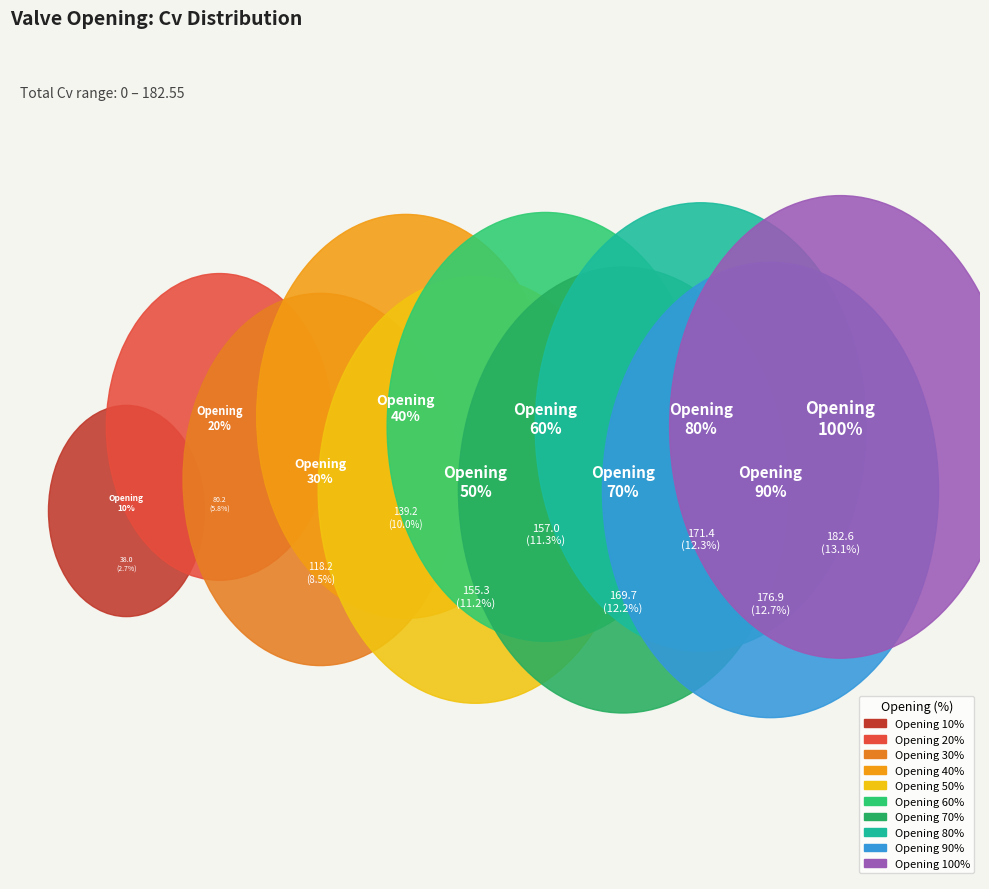

Is there a majority slice in this chart?

No